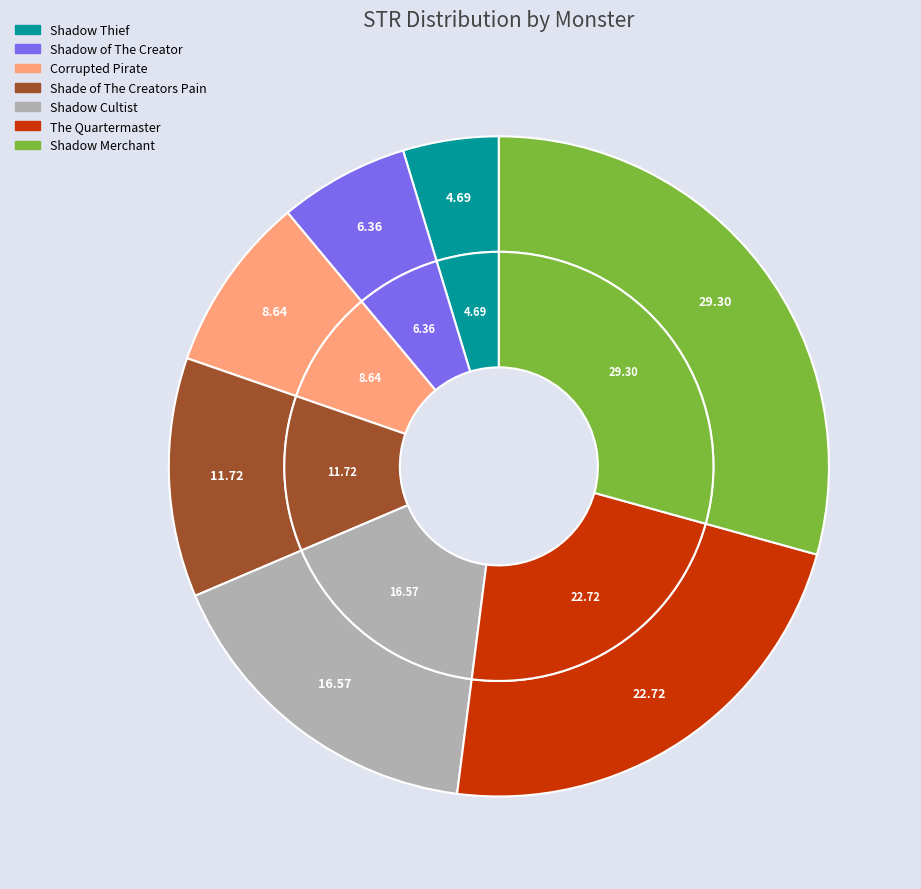

Which slice is the smallest?

Shadow Thief